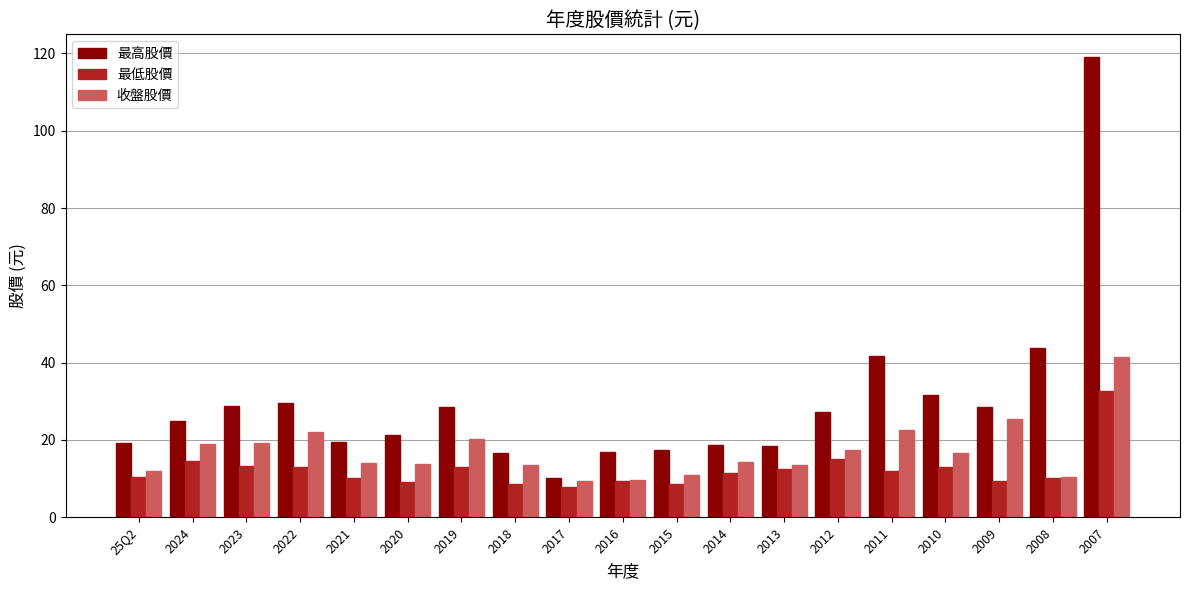

What value does the 最高股價 series have at 2009?

28.5